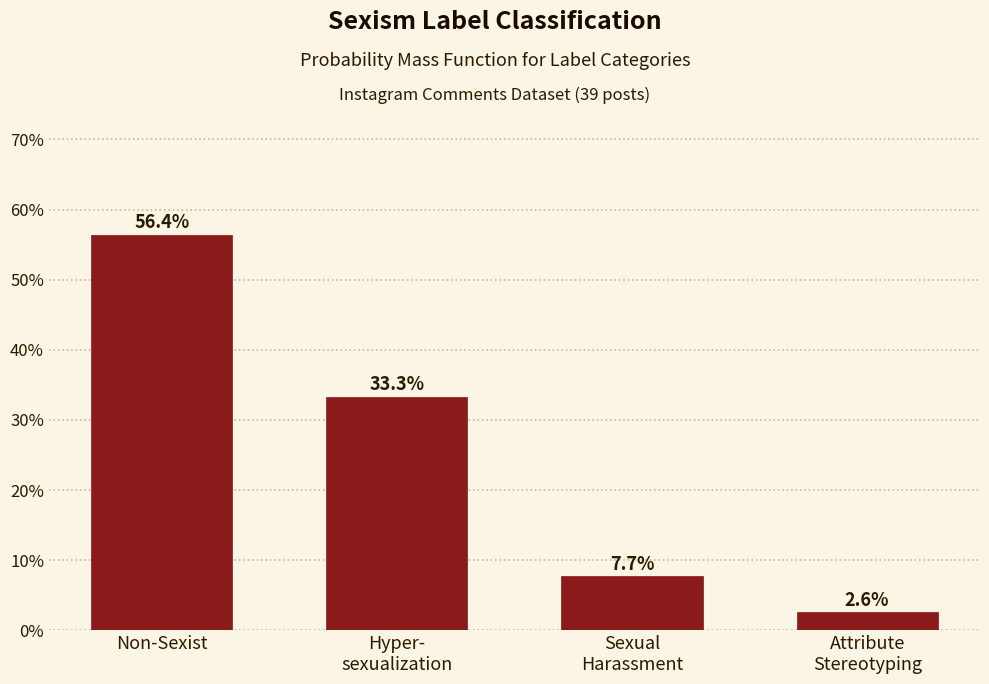

Reading right to left, transcribe all the data shown in this chart.

2.6	7.7	33.3	56.4